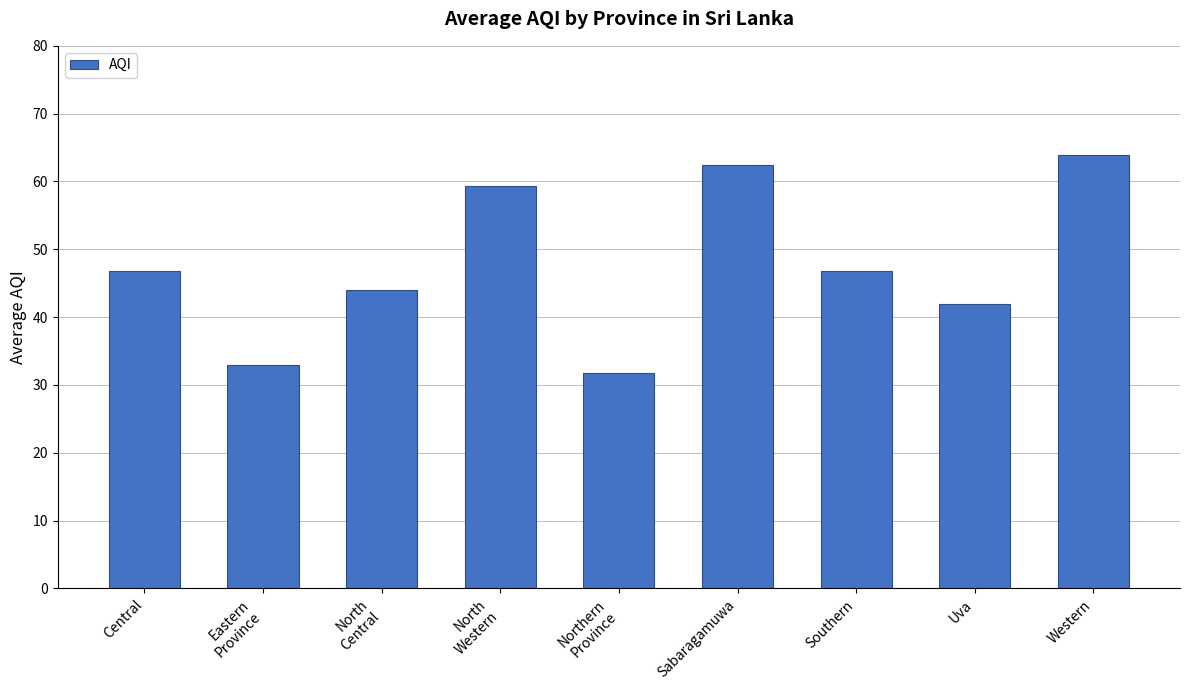

Where does the data first go above 46?

Central